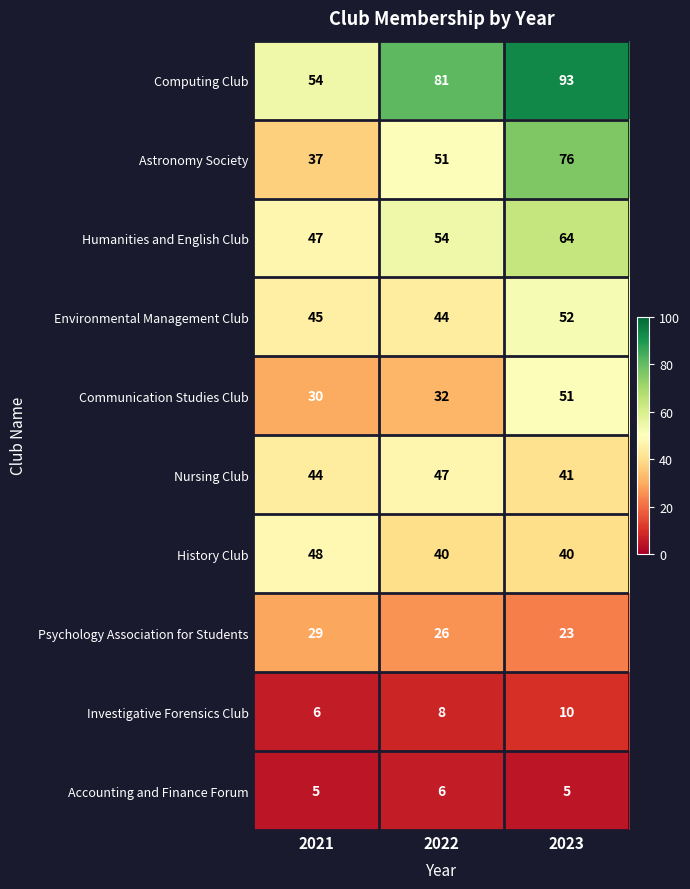

What is the total value across all series at 2021?

345